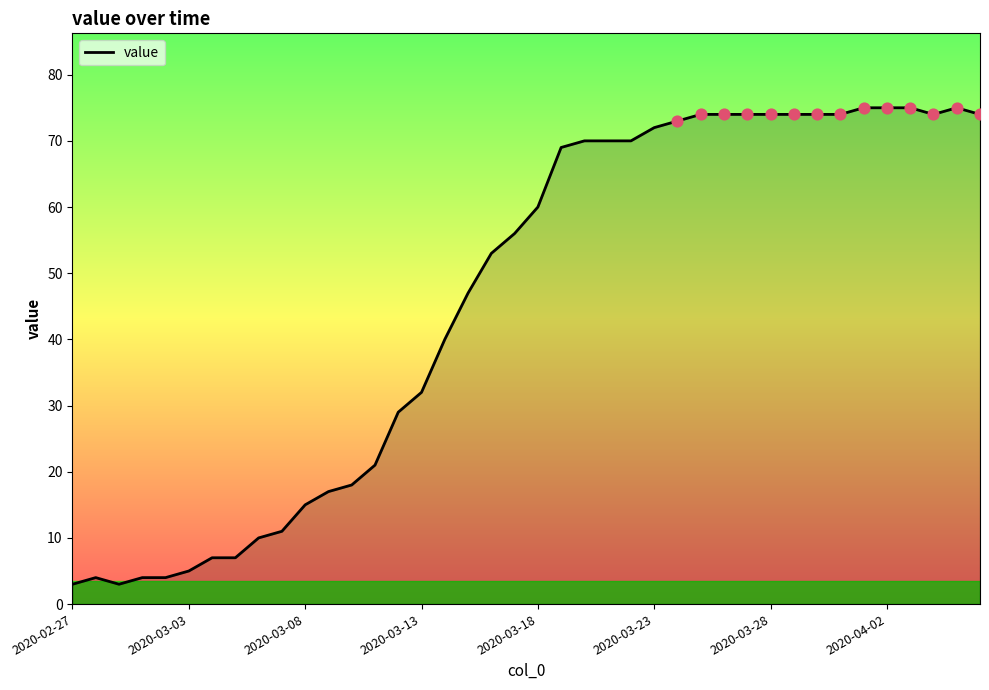

What is the maximum value shown in the chart?

75